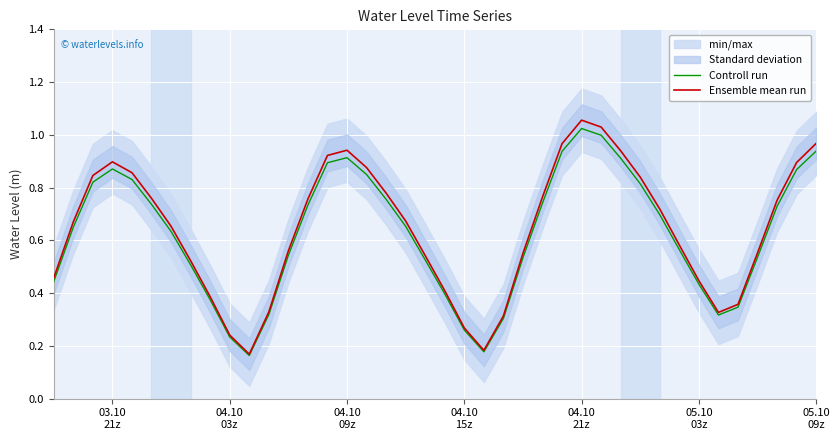

True or false: Controll run and Ensemble mean run intersect in this chart.

False